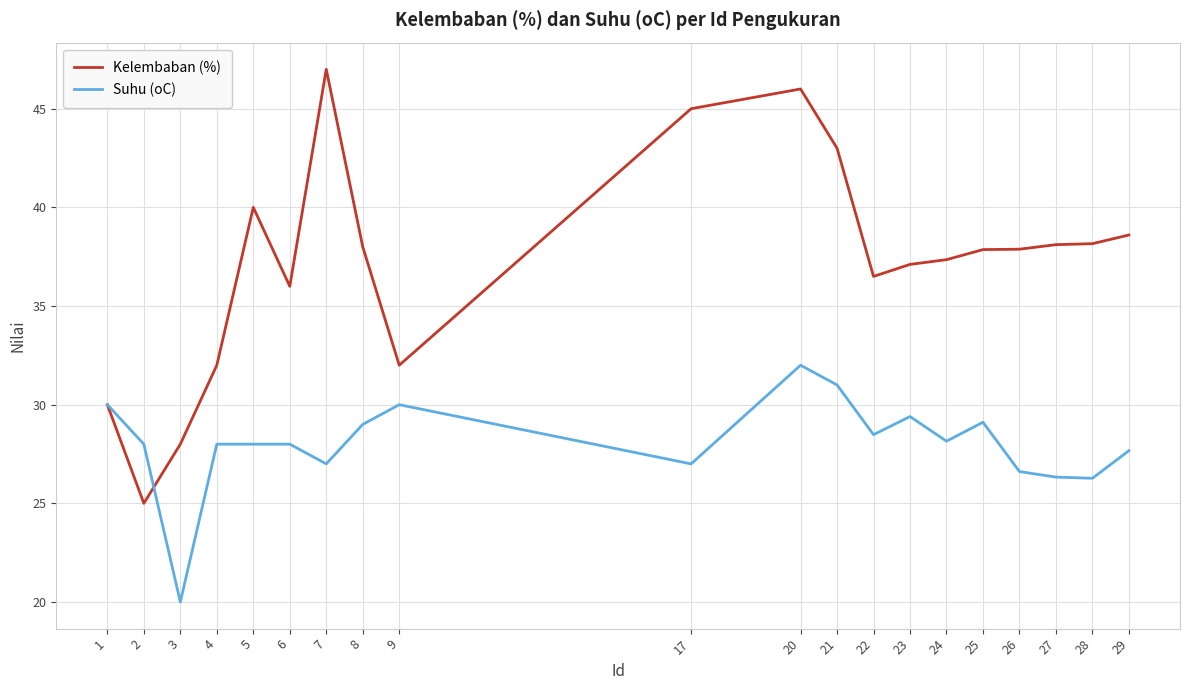

What is the sum of the Suhu (oC) values at 2 and 17?

55.0